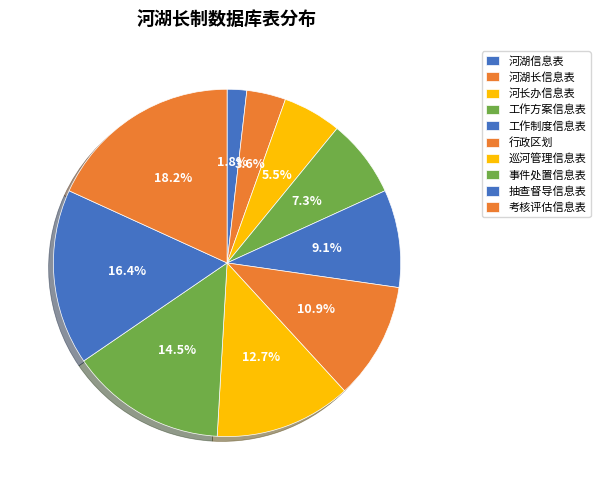

The 工作方案信息表 slice represents 7% of the pie. True or false?

True